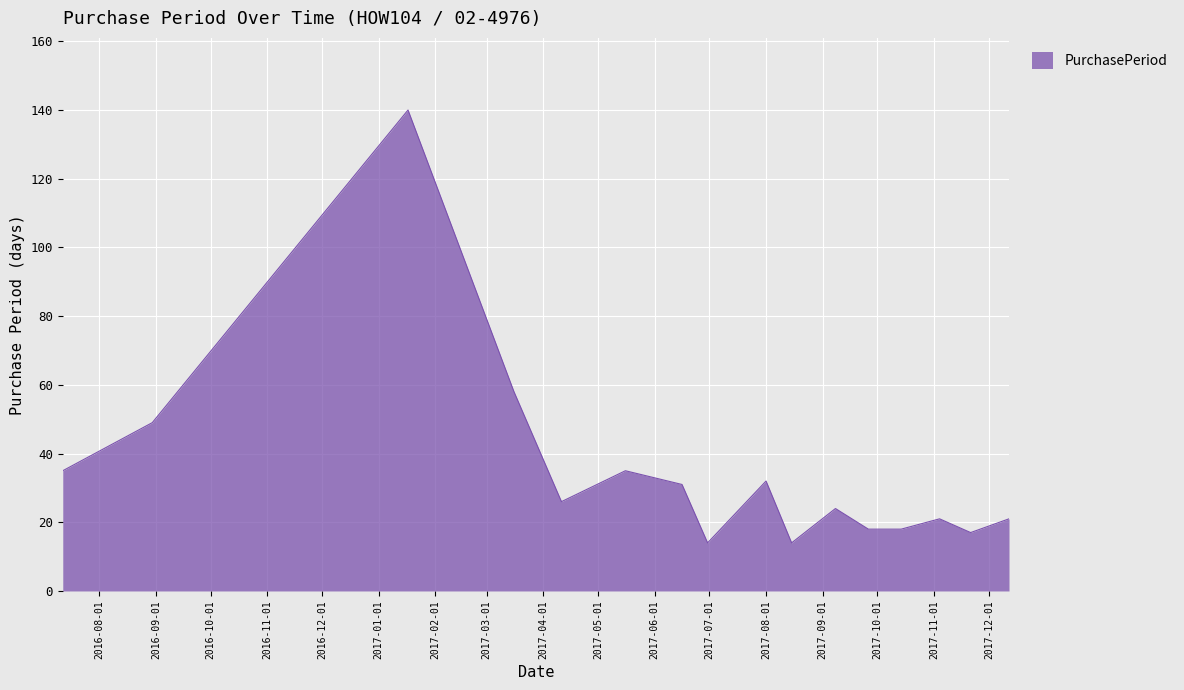

What is the maximum value shown in the chart?

140